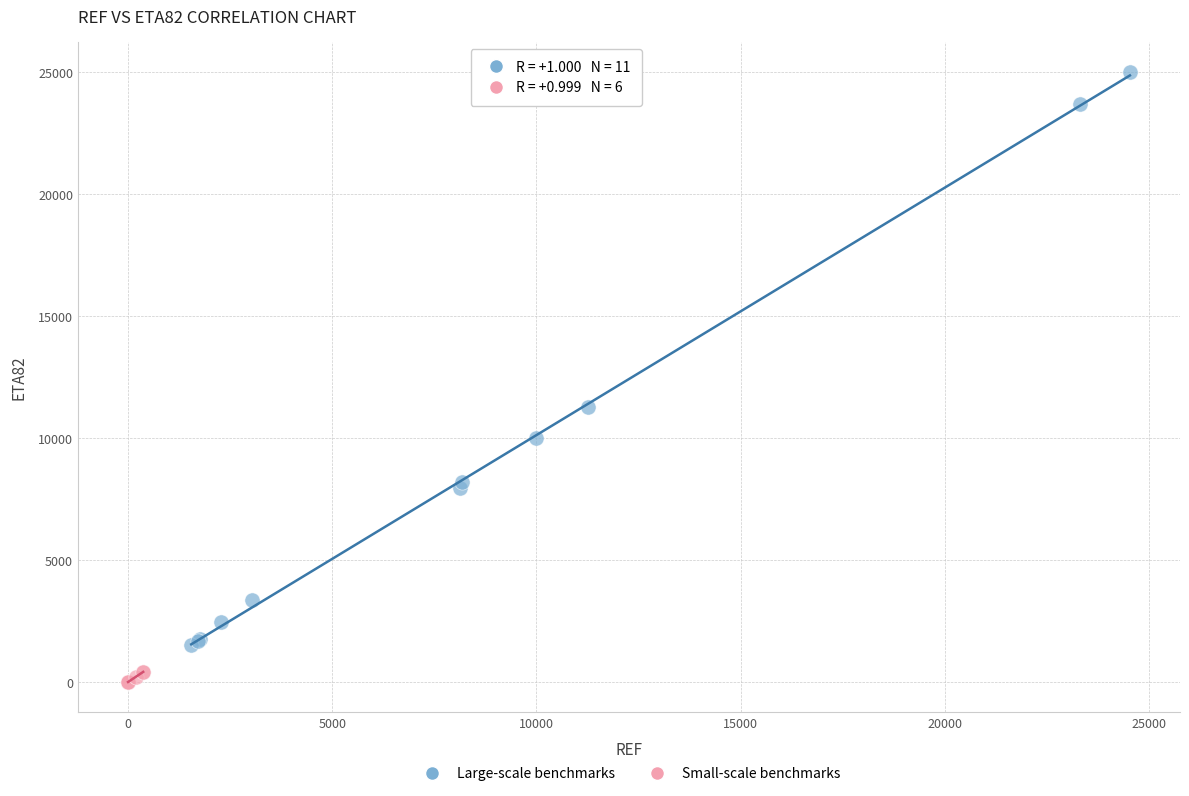

Which series has the largest Y range (max minus min)?

Large-scale benchmarks